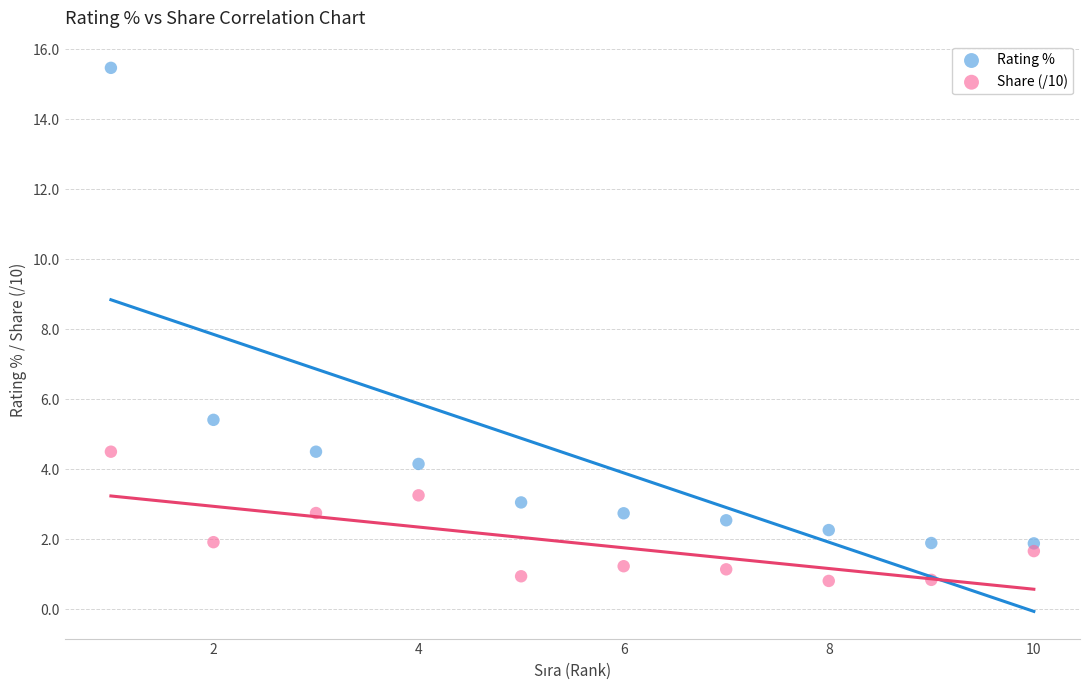

In the Rating % series, what Y value is closest to 8?

5.4